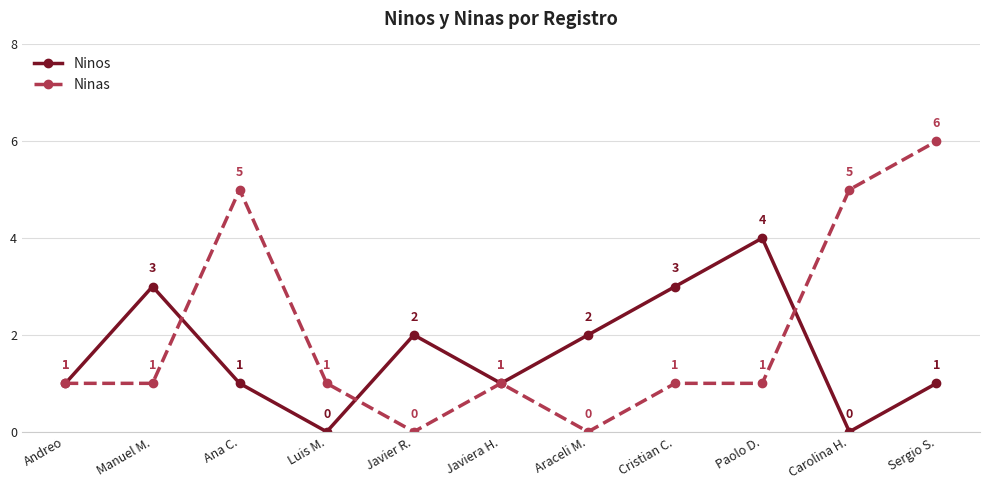

What is the label of the 2nd point from the left?

Manuel M.